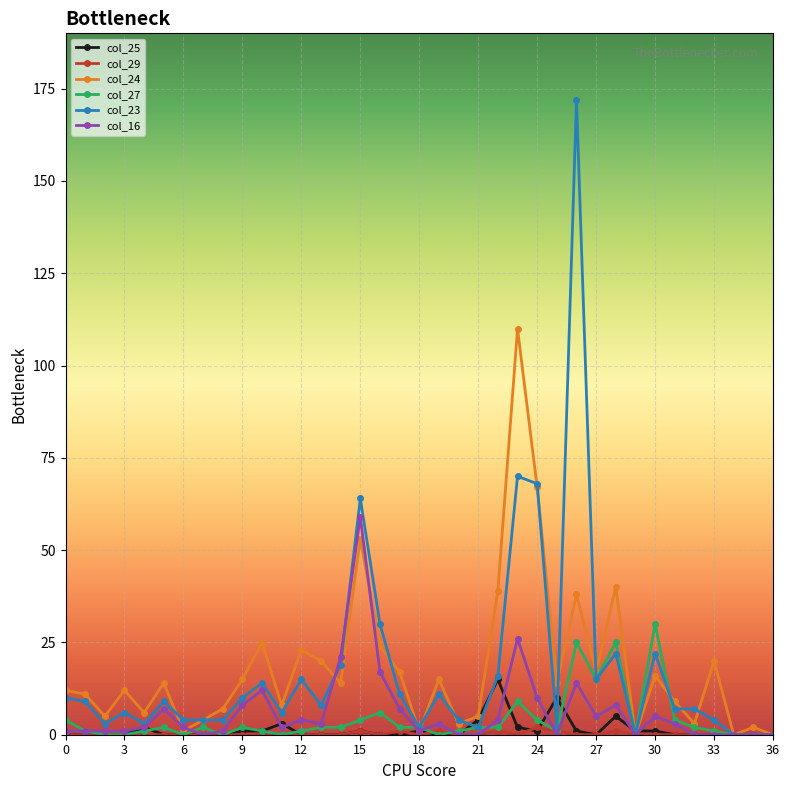

Which series has the widest spread of values?

col_23